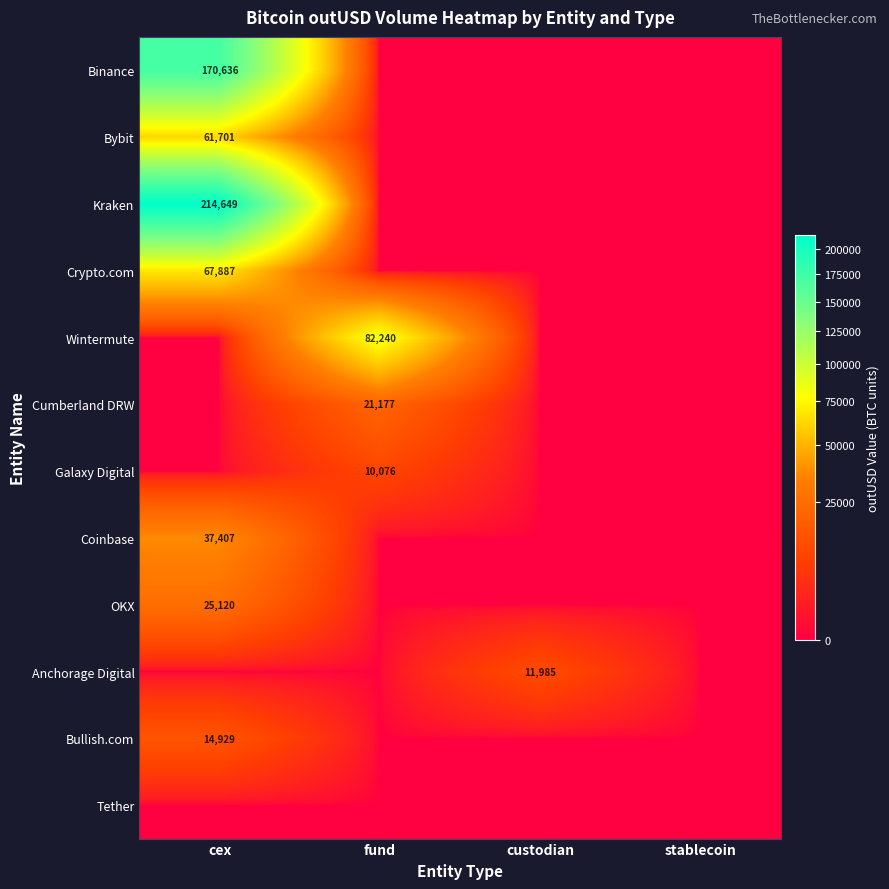

The Crypto.com series shows 67887 at cex. True or false?

True